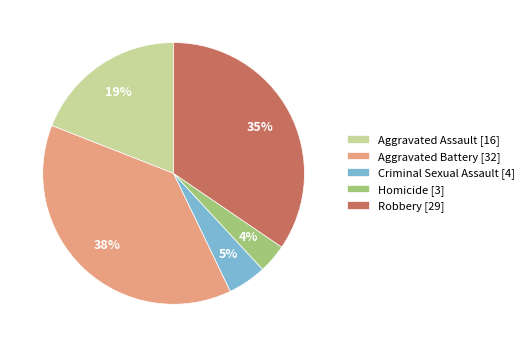

Which slice is the smallest?

Homicide